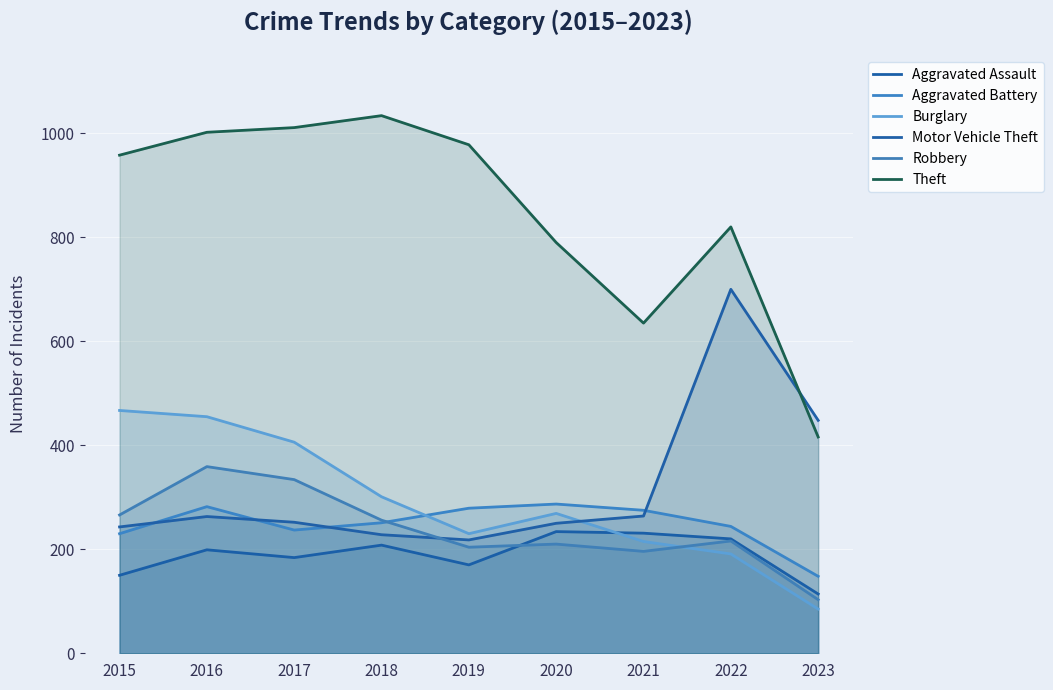

True or false: Motor Vehicle Theft and Theft cross at least once.

True